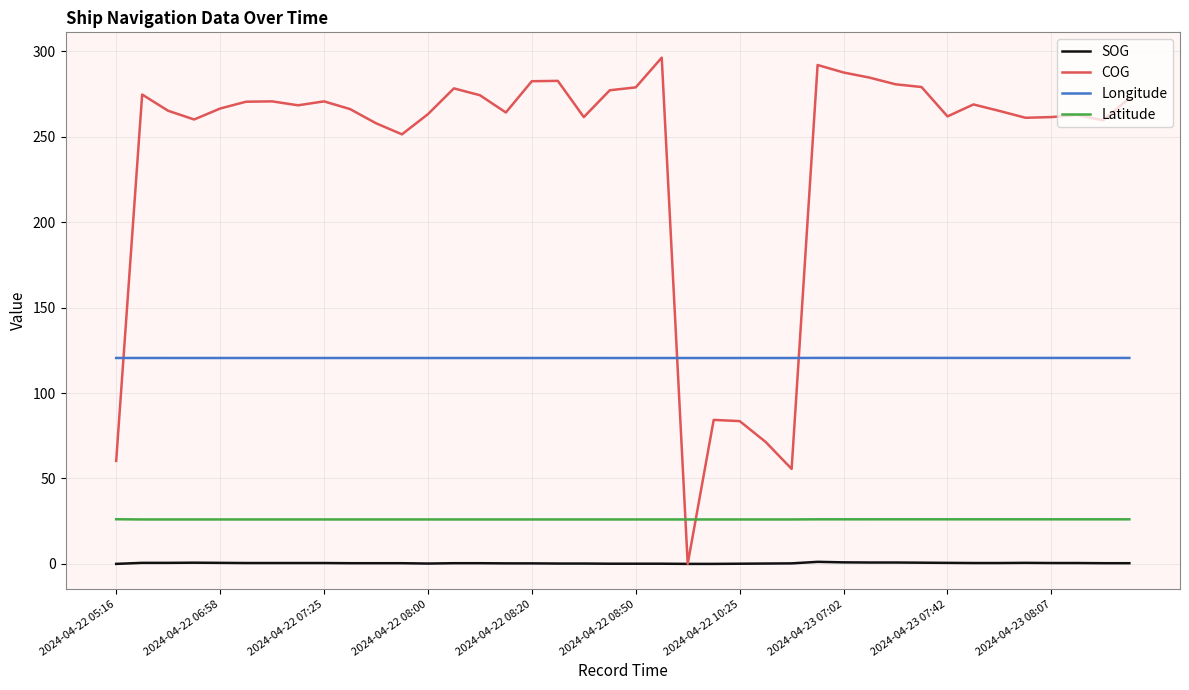

True or false: Longitude and SOG intersect in this chart.

False